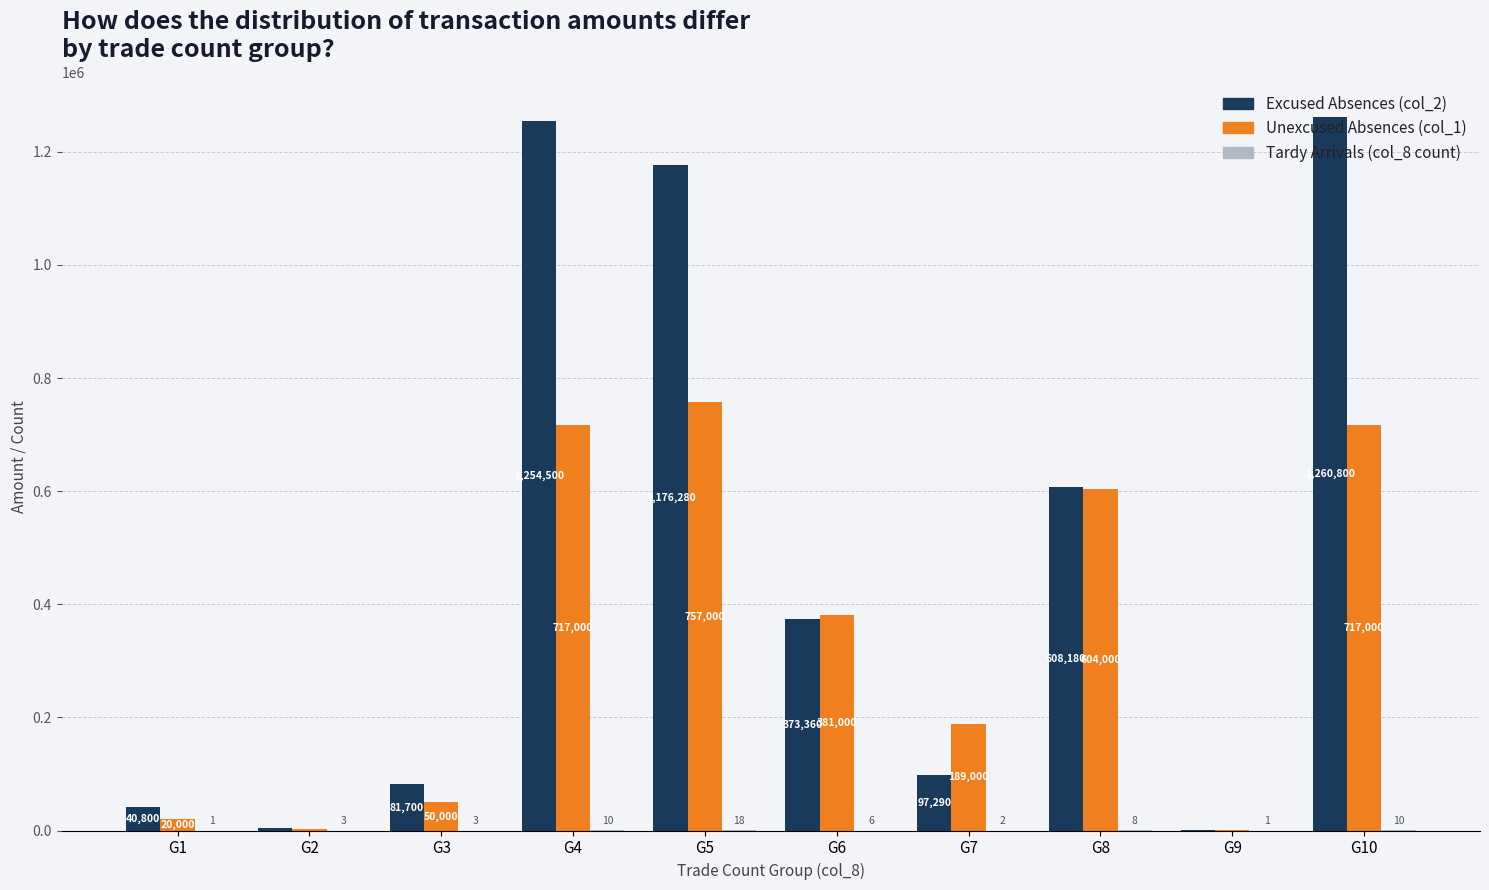

What is the maximum value shown in the chart?

1260800